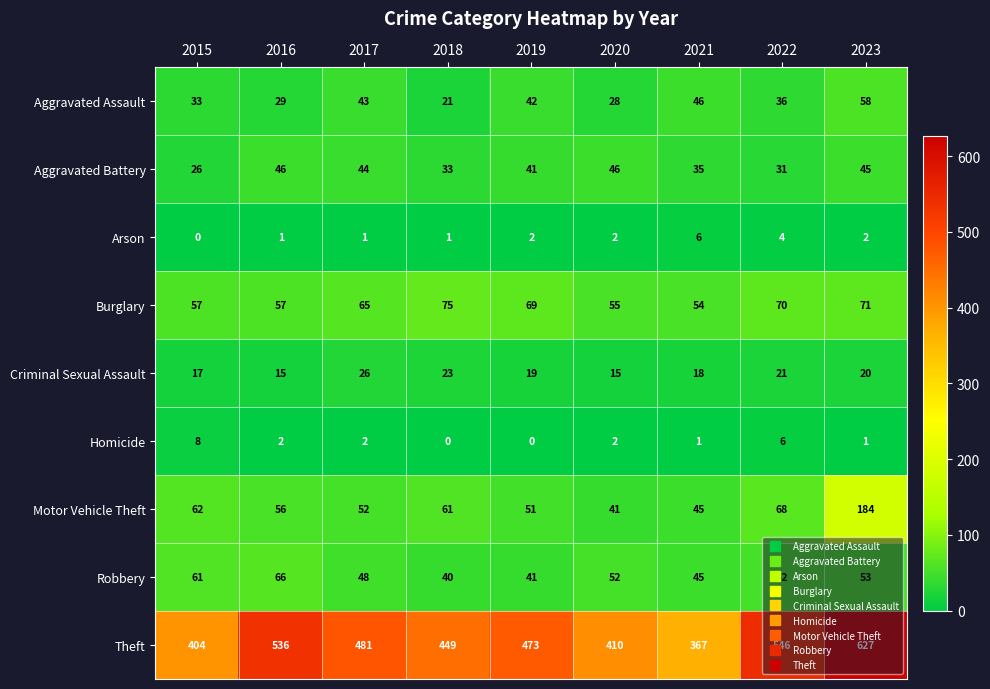

What is the sum of all Burglary values?

573